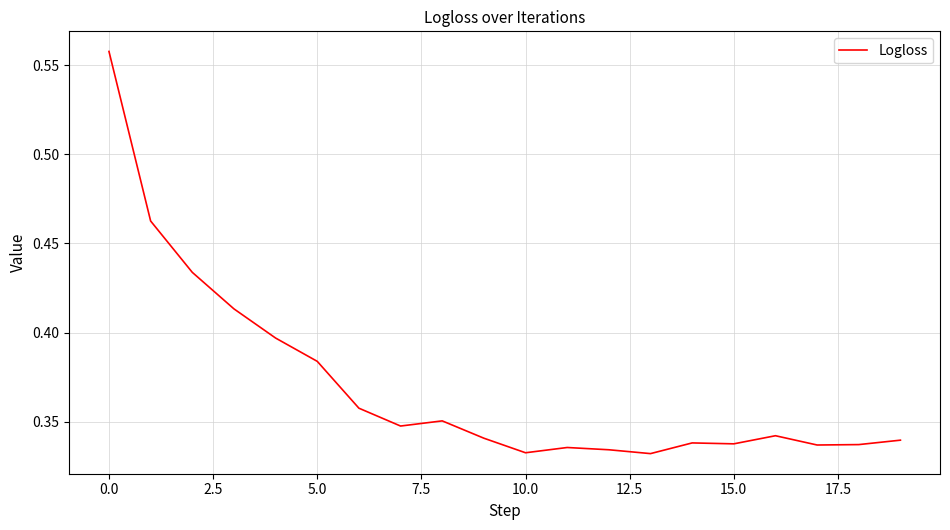

What is the value of the 16th point from the left?

0.3